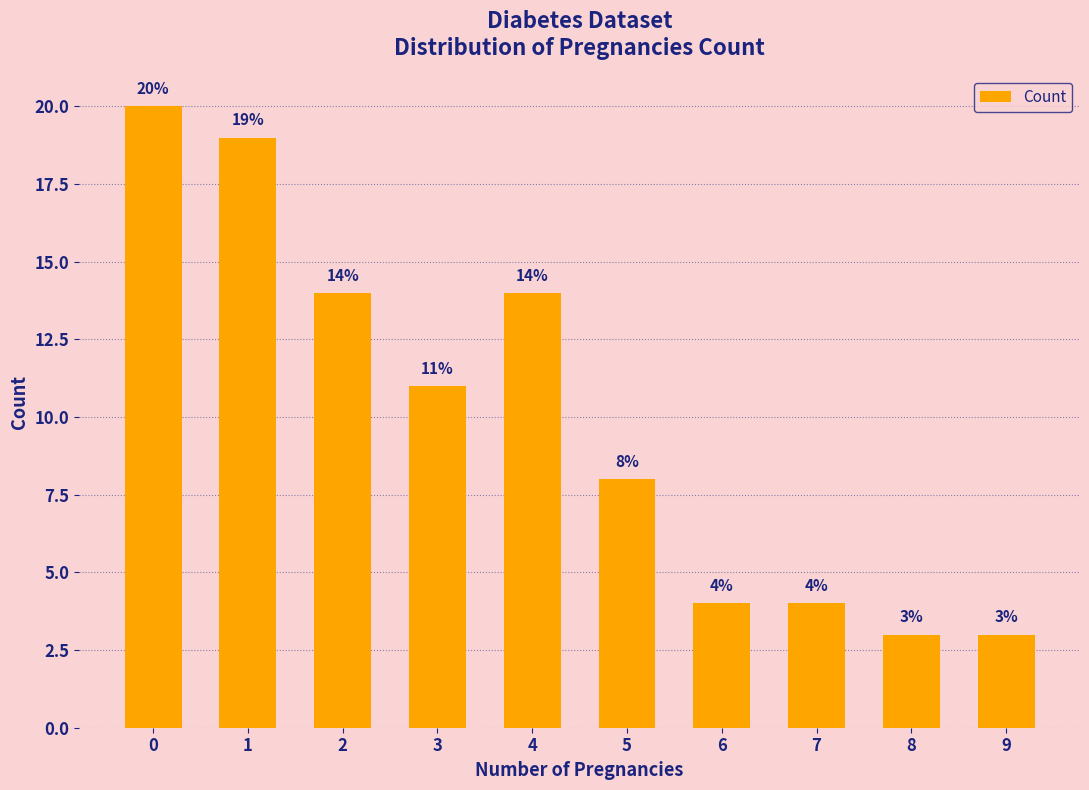

How many data points does each series have?

10